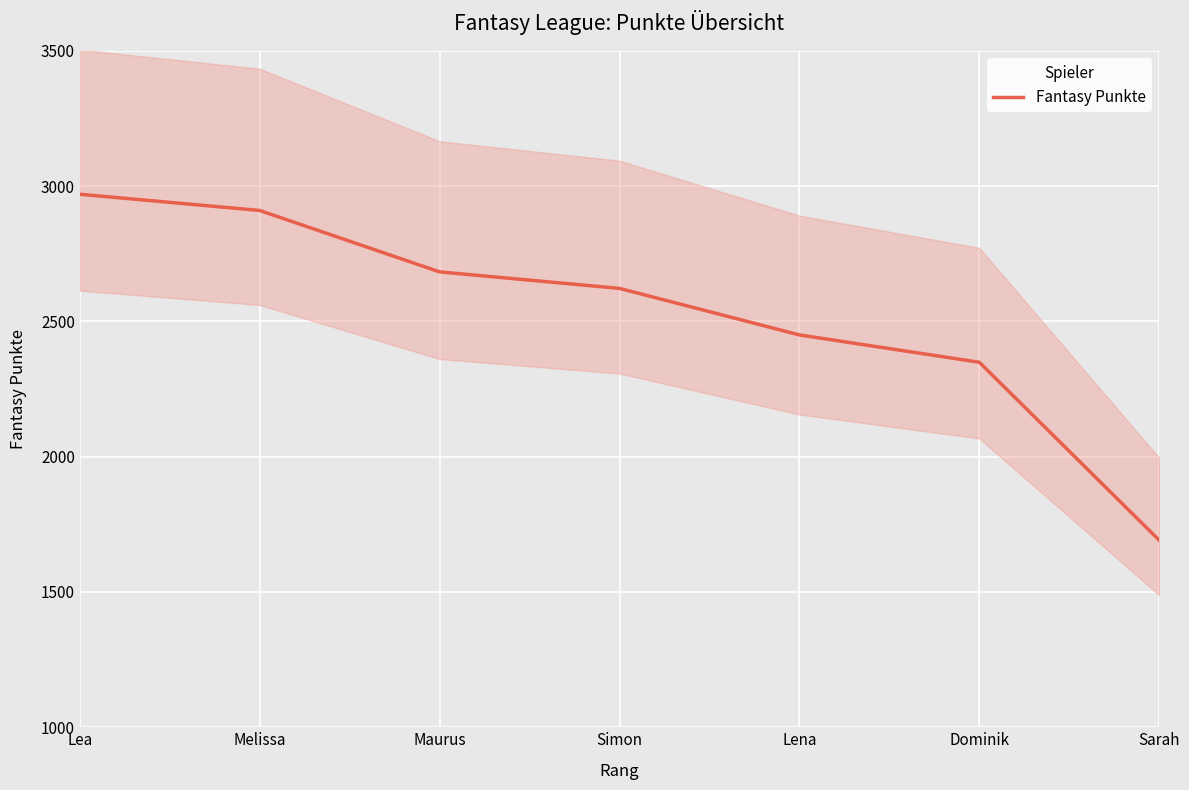

The value at Simon is 1800. True or false?

False